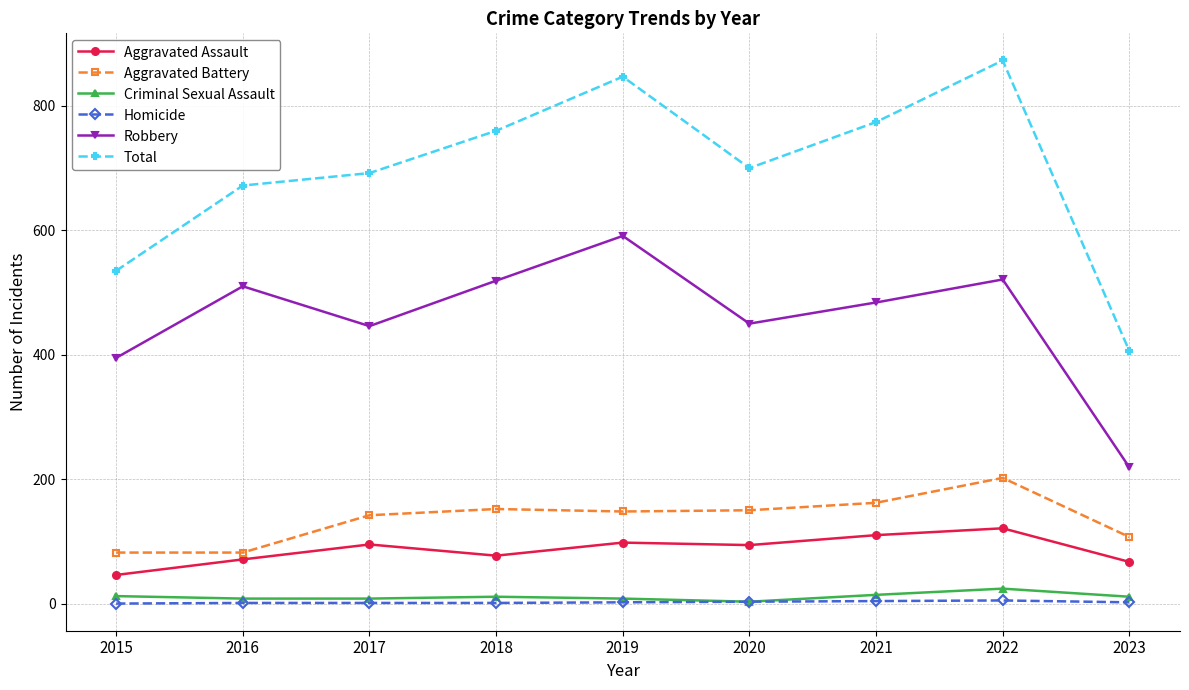

Which series has the largest total across all categories?

Total